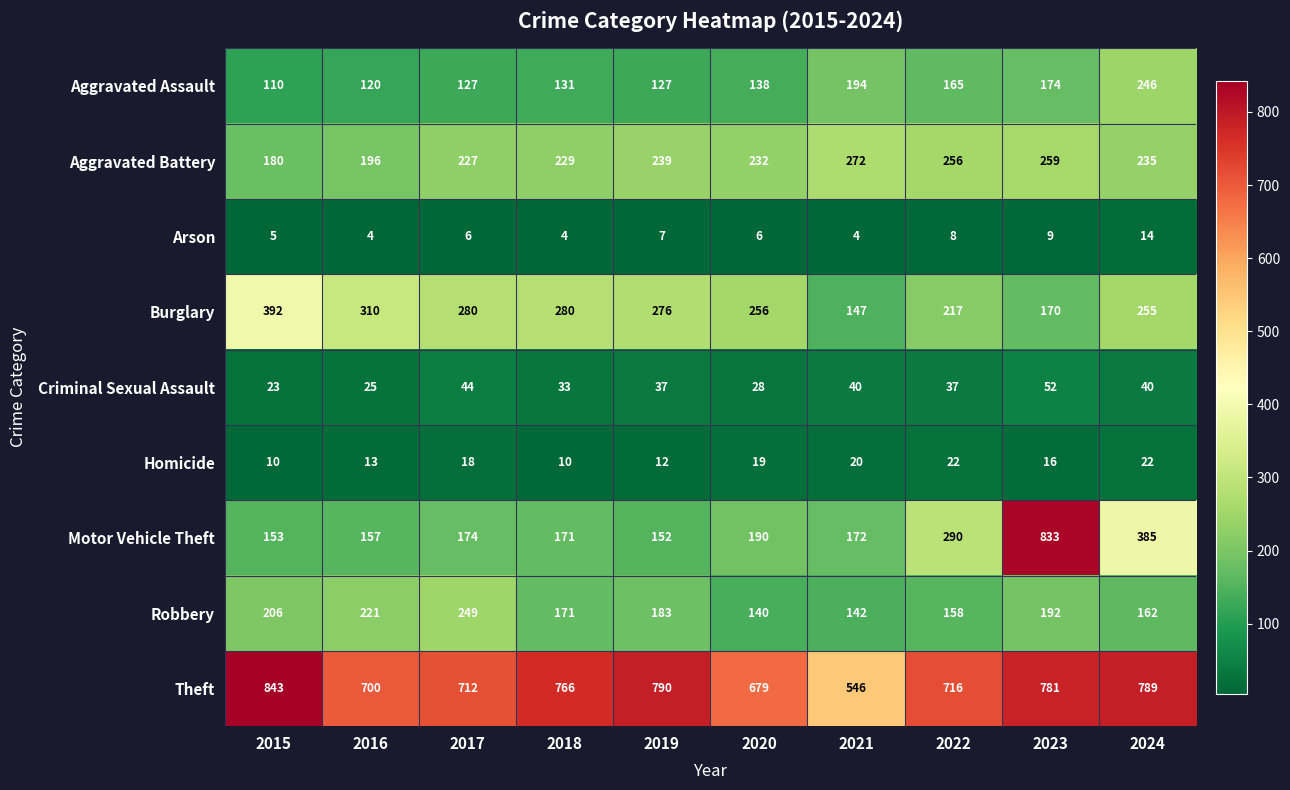

What is the average value of the Burglary series?

258